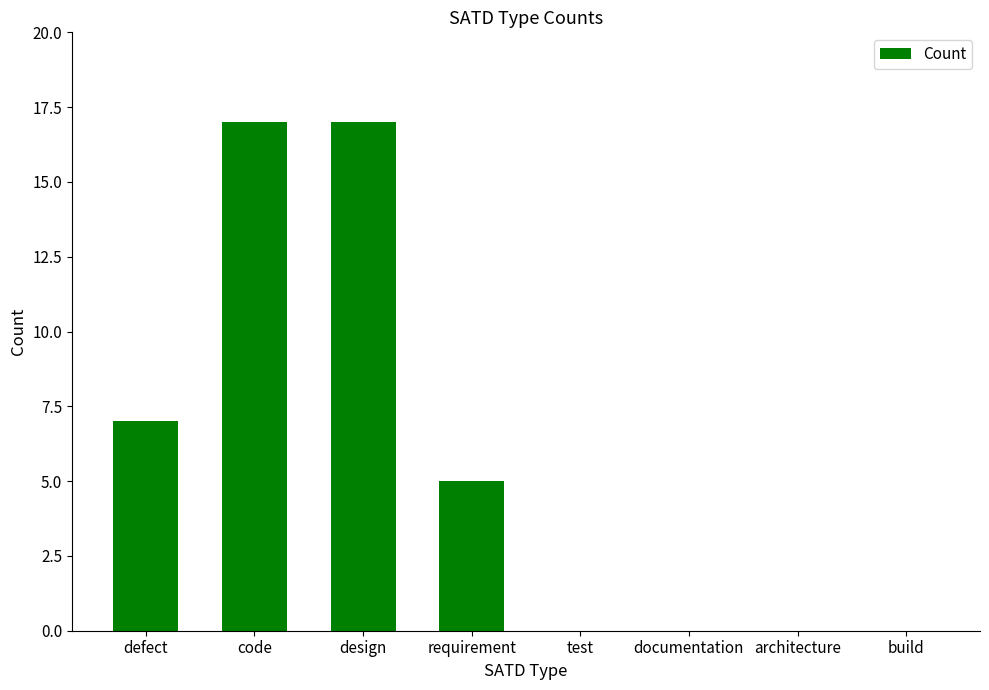

The value at defect is 3. True or false?

False